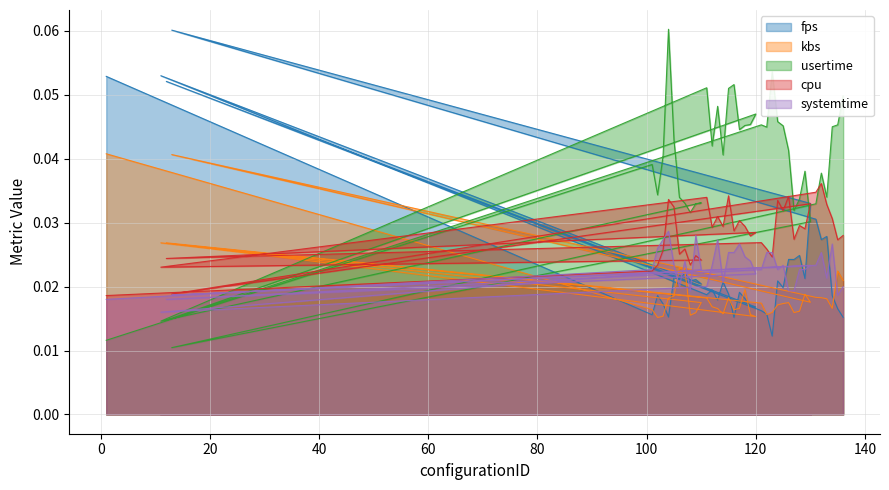

Is it true that kbs equals 0.0 at 110?

False